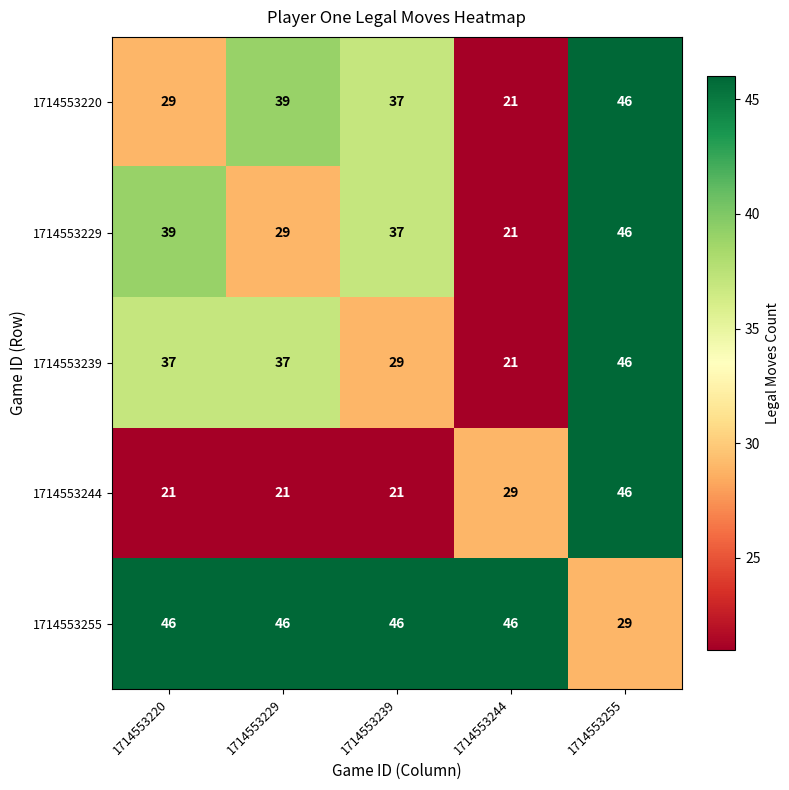

What is the difference between the highest and lowest values at 1714553239?

25